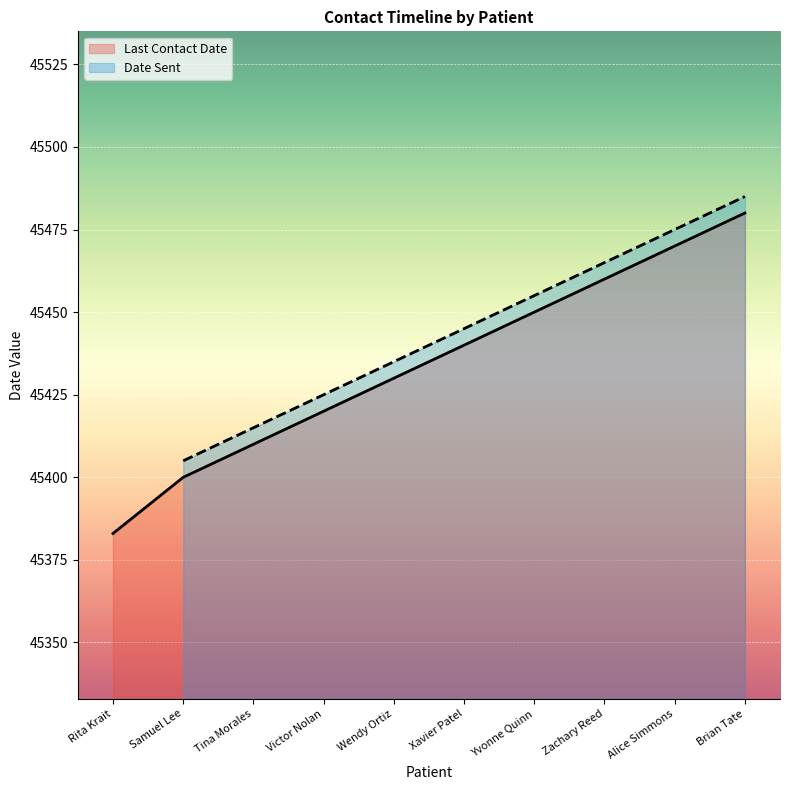

Count the values in the range 45410 to 45460.

6